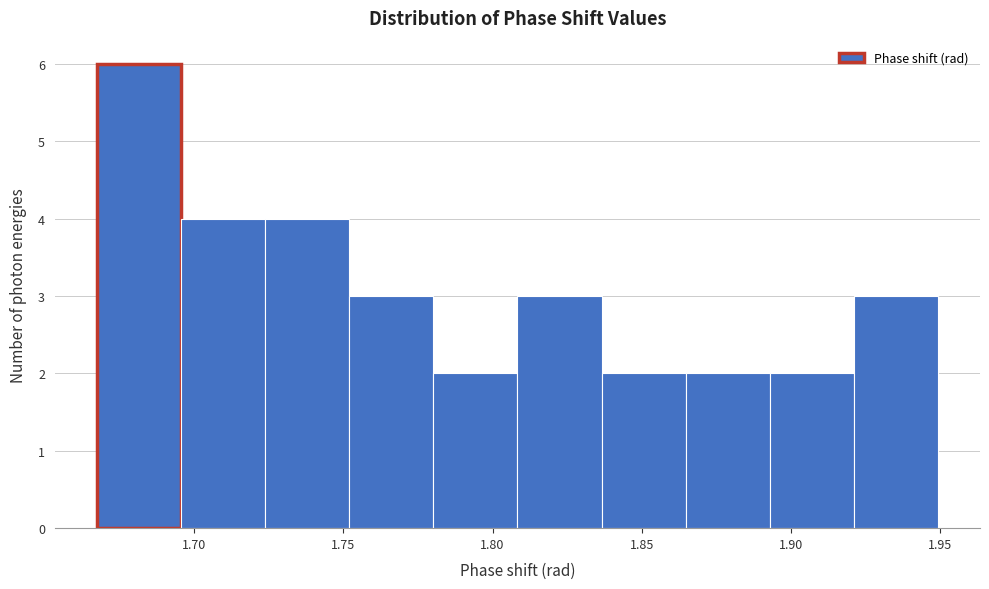

Reading left to right, list every bar in this chart as the range it spans on the x-axis followed by its height. Neither the bar edges nor the heights are printed on the chart, so give them approximately, as read against the axes.

1.665 to 1.695: 6
1.695 to 1.725: 4
1.725 to 1.750: 4
1.750 to 1.780: 3
1.780 to 1.810: 2
1.810 to 1.835: 3
1.835 to 1.865: 2
1.865 to 1.895: 2
1.895 to 1.920: 2
1.920 to 1.950: 3